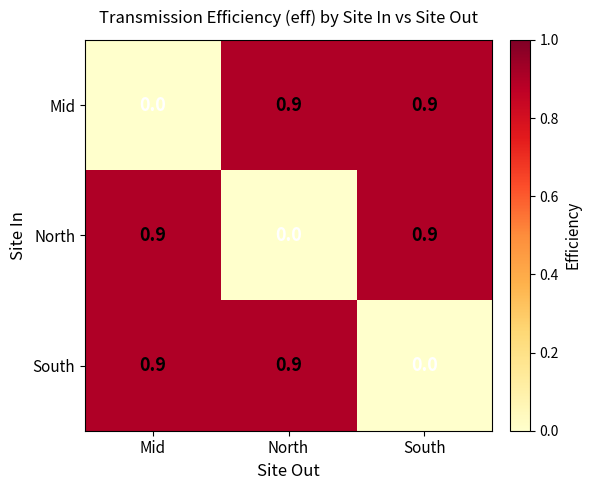

What is the average value of the North series?

0.6